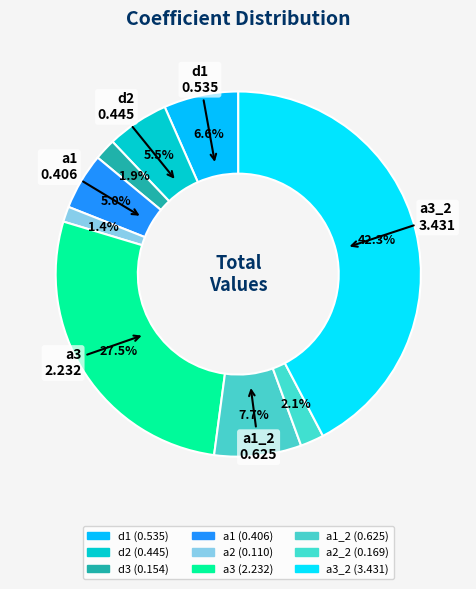

Rank the categories by value from highest to lowest.

a3_2, a3, a1_2, d1, d2, a1, a2_2, d3, a2